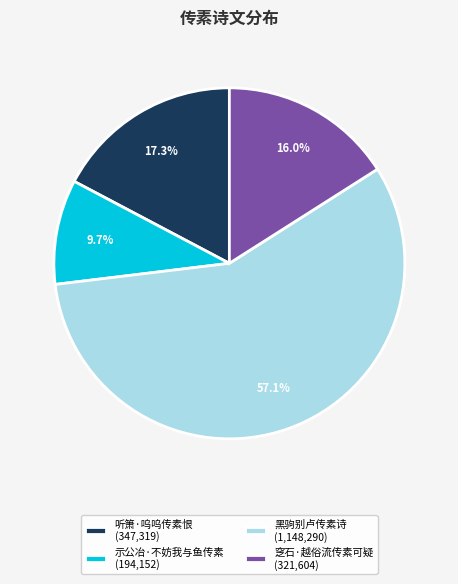

To the nearest percent, what is the difference between the 黑驹别卢传素诗 and 窆石·越俗流传素可疑 slice percentages?

41%